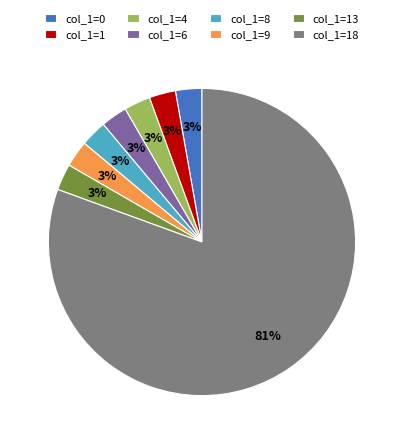

What is the ratio of the value at col_1=13 to the value at col_1=9?

1.0